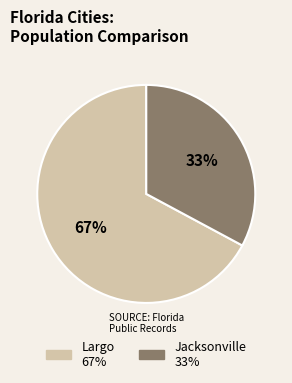

What is the ratio of the value at Largo to the value at Jacksonville?

2.0